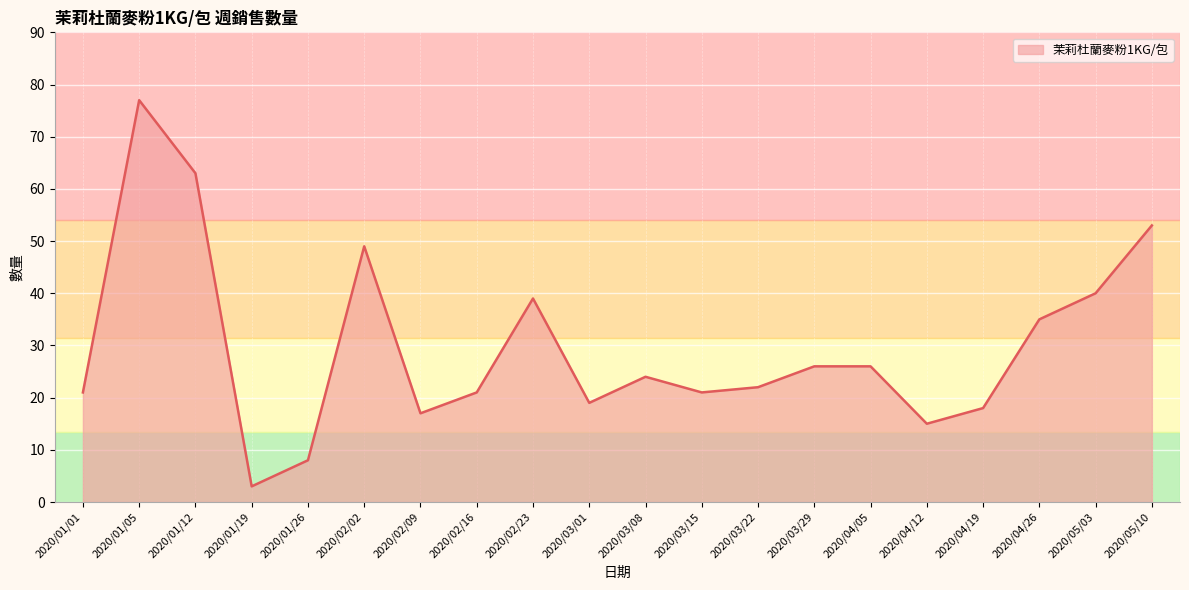

What position from the left is 2020/05/10?

20